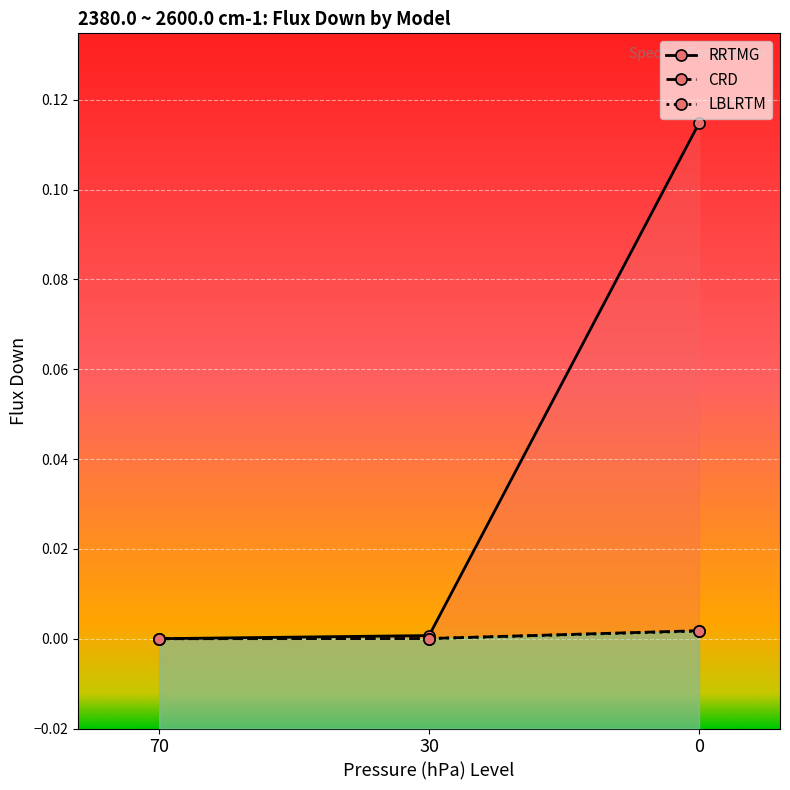

Is it true that CRD equals 0.0 at 70?

True